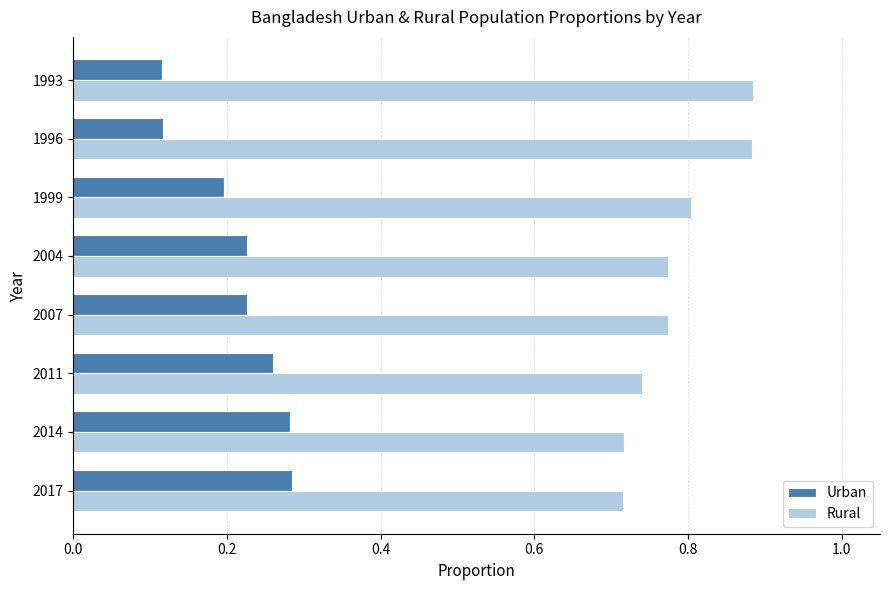

What are all the series names shown in the legend?

Urban, Rural